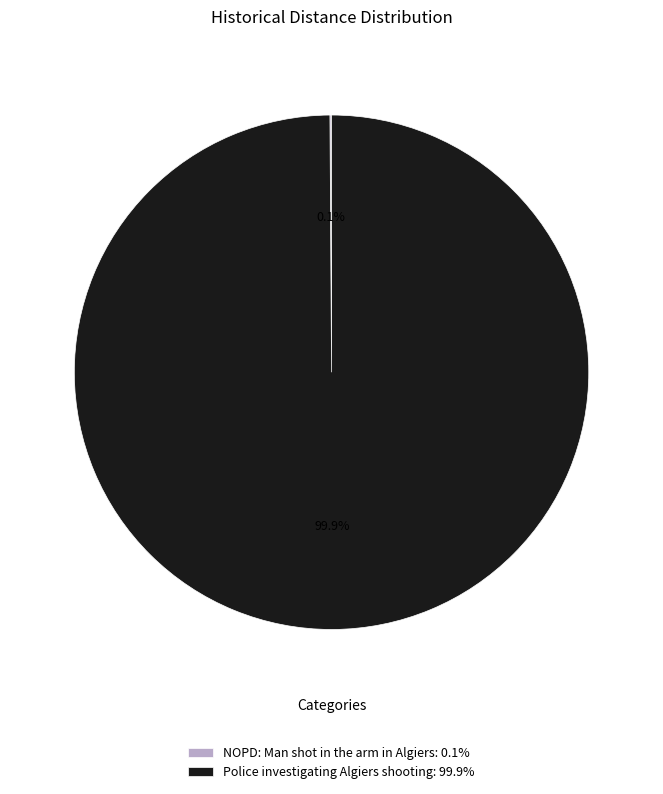

True or false: Police investigating Algiers shooting accounts for 100% of the total.

True